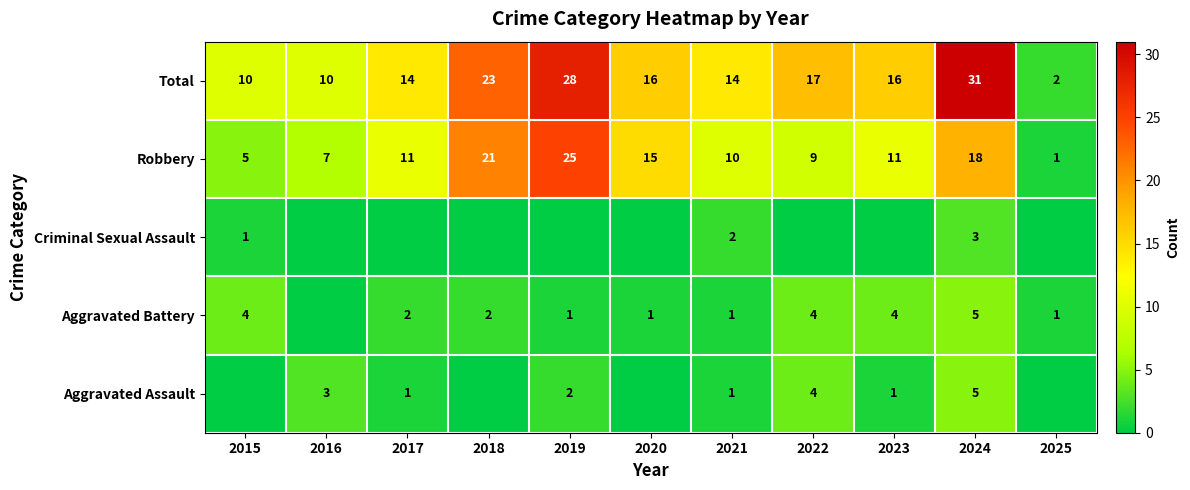

At how many categories does at least one series exceed 1?

11